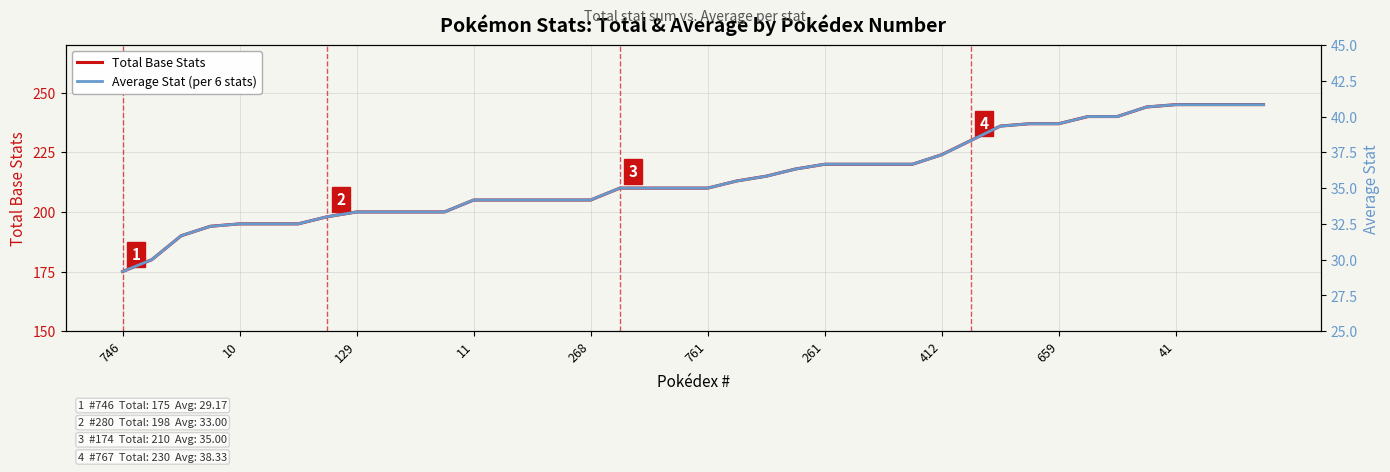

Where does the Total Base Stats series first go above 210?

21